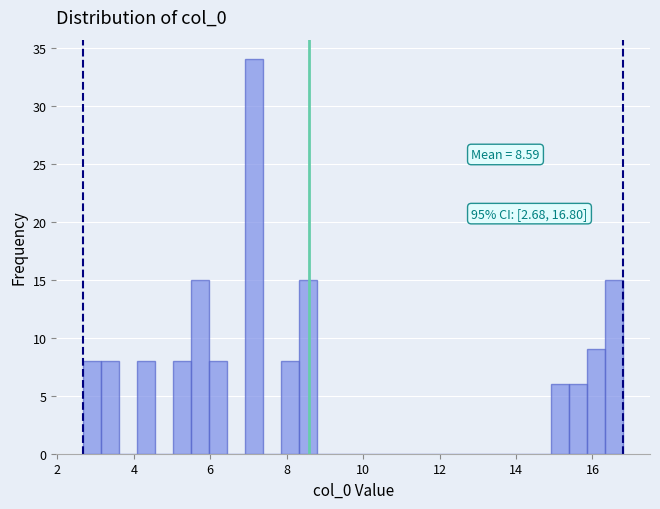

Around what value on the x-axis is the tallest bar? Give the approximate position of its centre, as read against the axis.

7.2